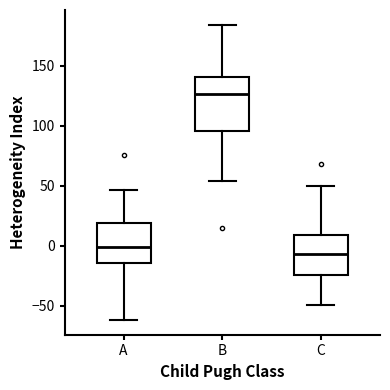

Which box's median line is the lowest?

C